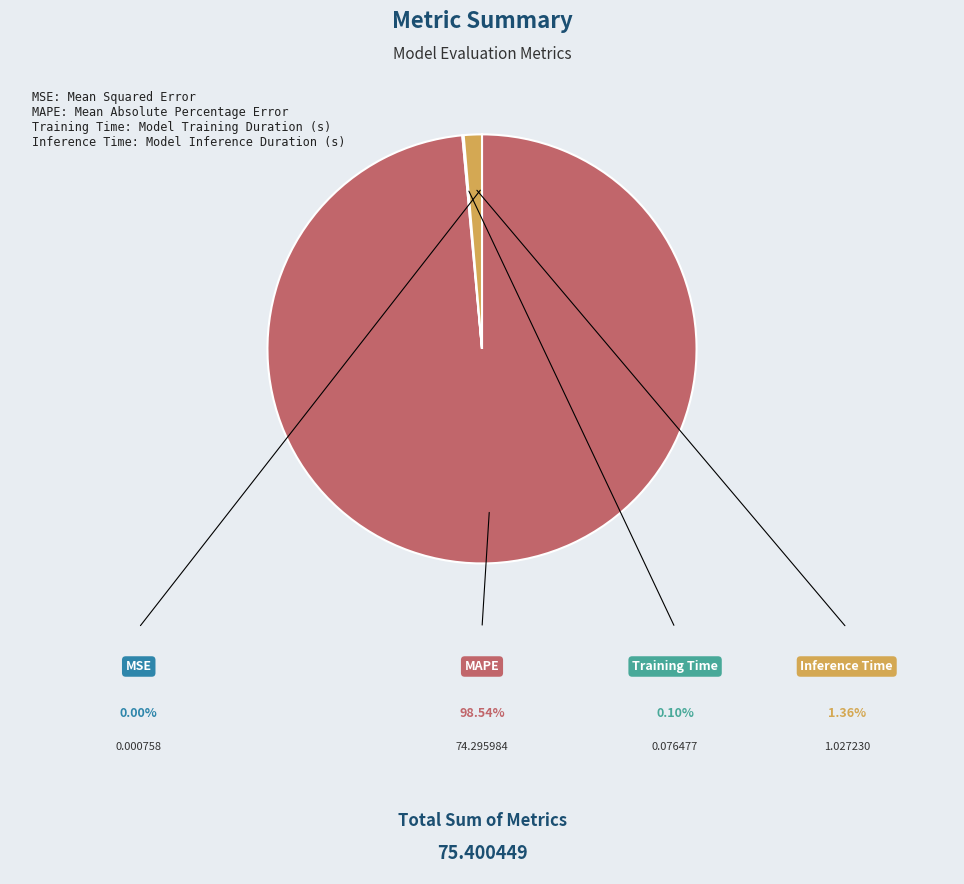

To the nearest percent, what portion does Inference Time represent?

1%